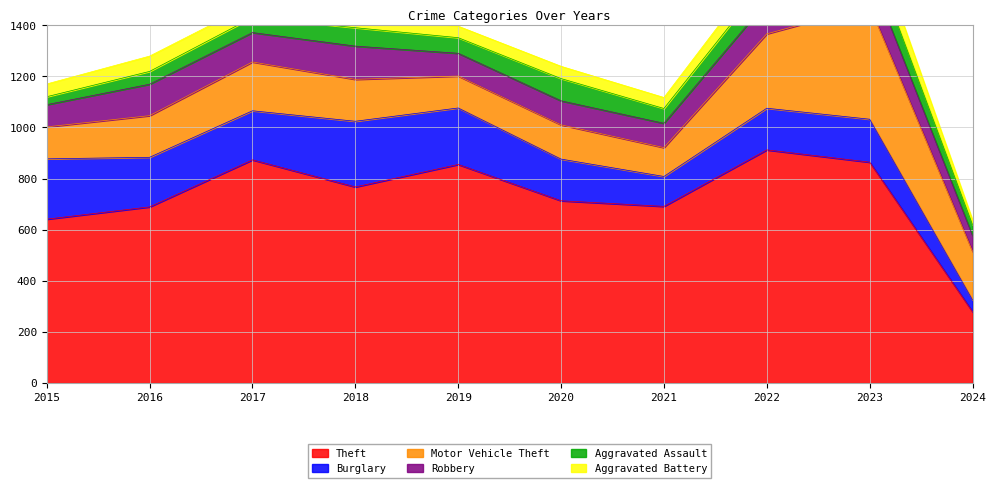

List the labels in order of Aggravated Battery value, smallest first.

2024, 2021, 2019, 2020, 2015, 2018, 2017, 2016, 2022, 2023